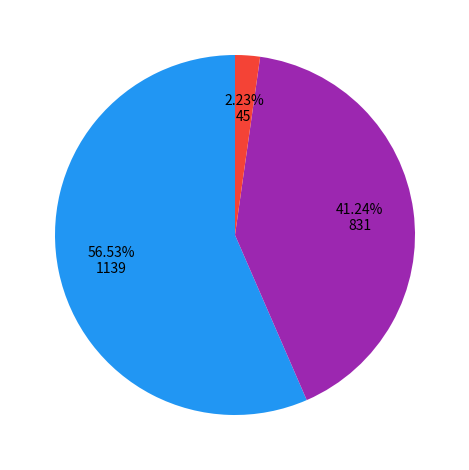

Is there any slice that represents more than half of the pie?

Yes